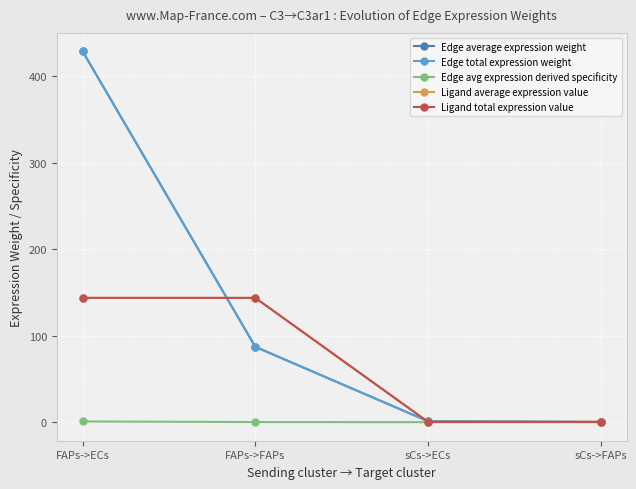

Between FAPs->ECs and sCs->ECs, which series saw the biggest shift?

Edge average expression weight